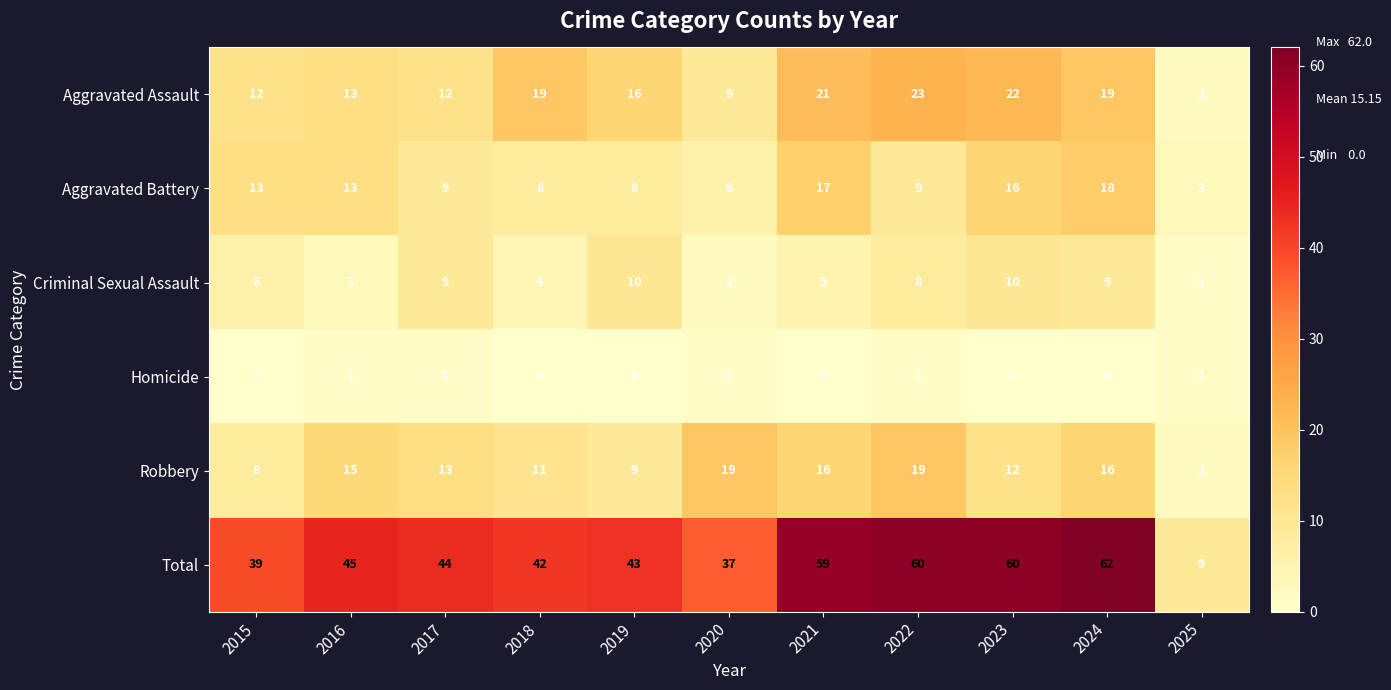

What is the sum of all Robbery values?

140